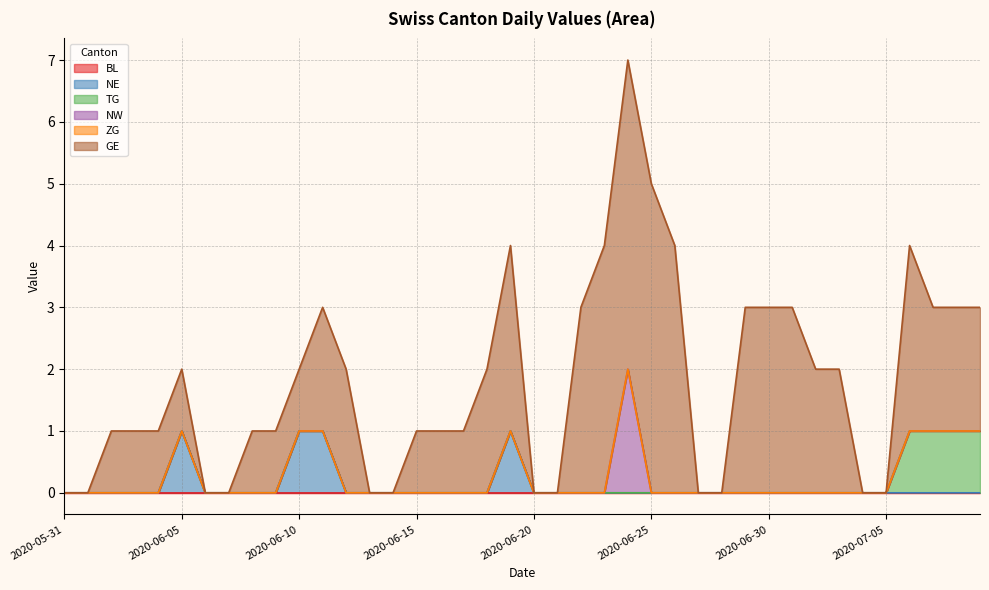

The TG series shows 1 at 2020-06-04. True or false?

False